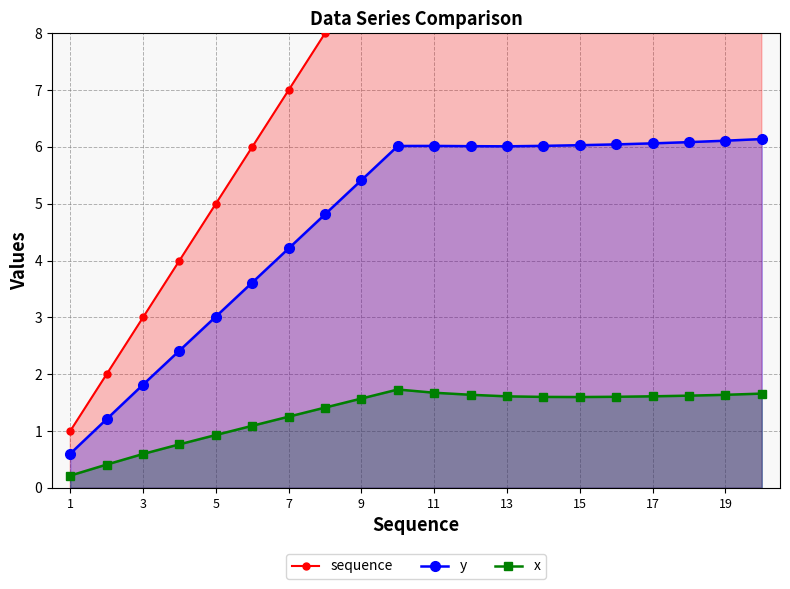

What is the average value of the y series?

4.7